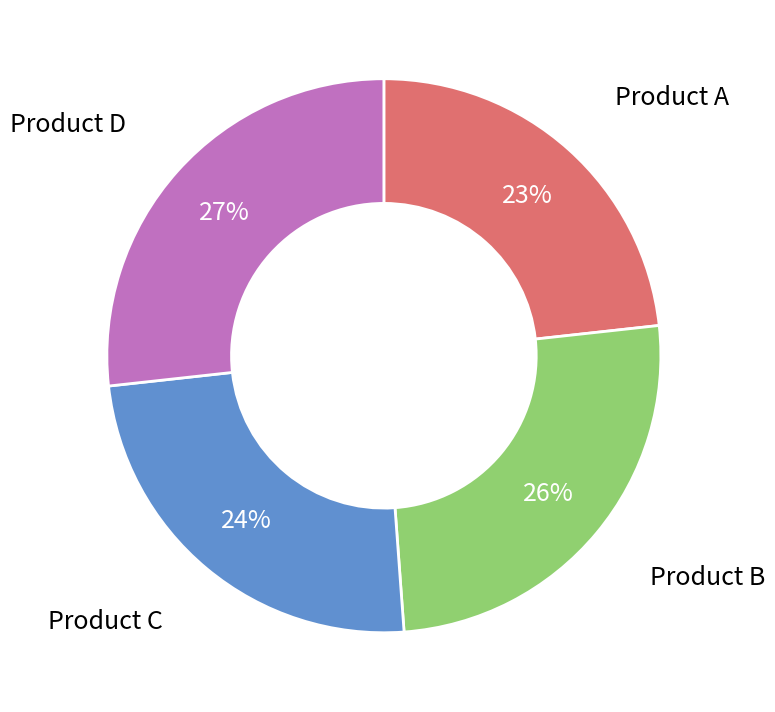

To the nearest percent, what is the average slice percentage?

25%